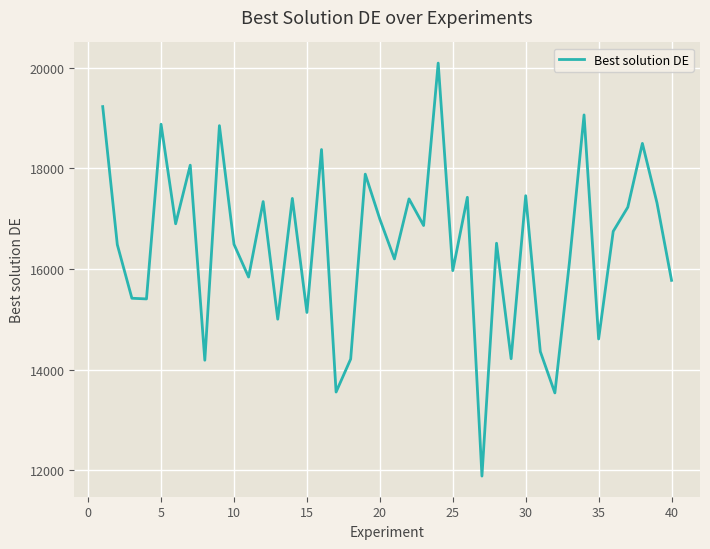

What is the difference between the maximum and minimum values?

8203.1